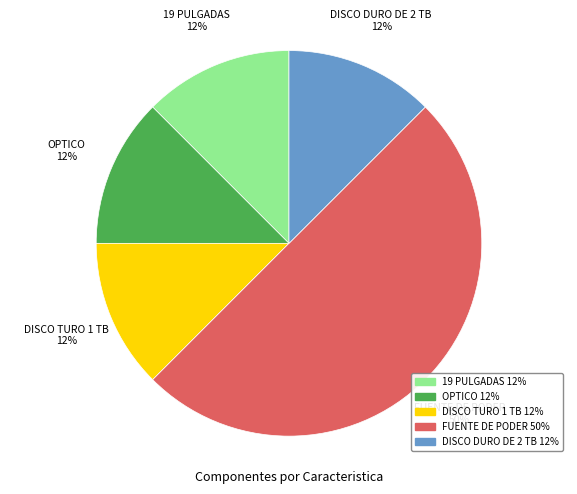

True or false: DISCO DURO DE 2 TB accounts for 12% of the total.

True